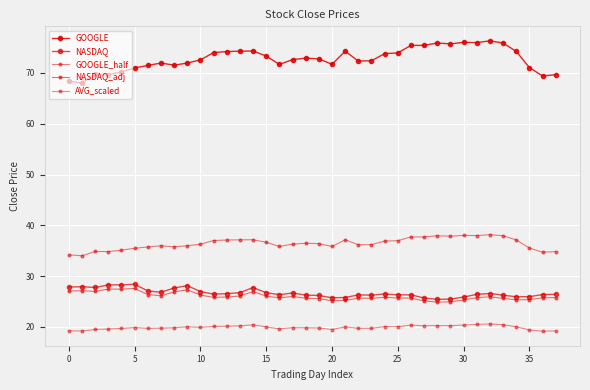

Count the number of data series in this chart.

5